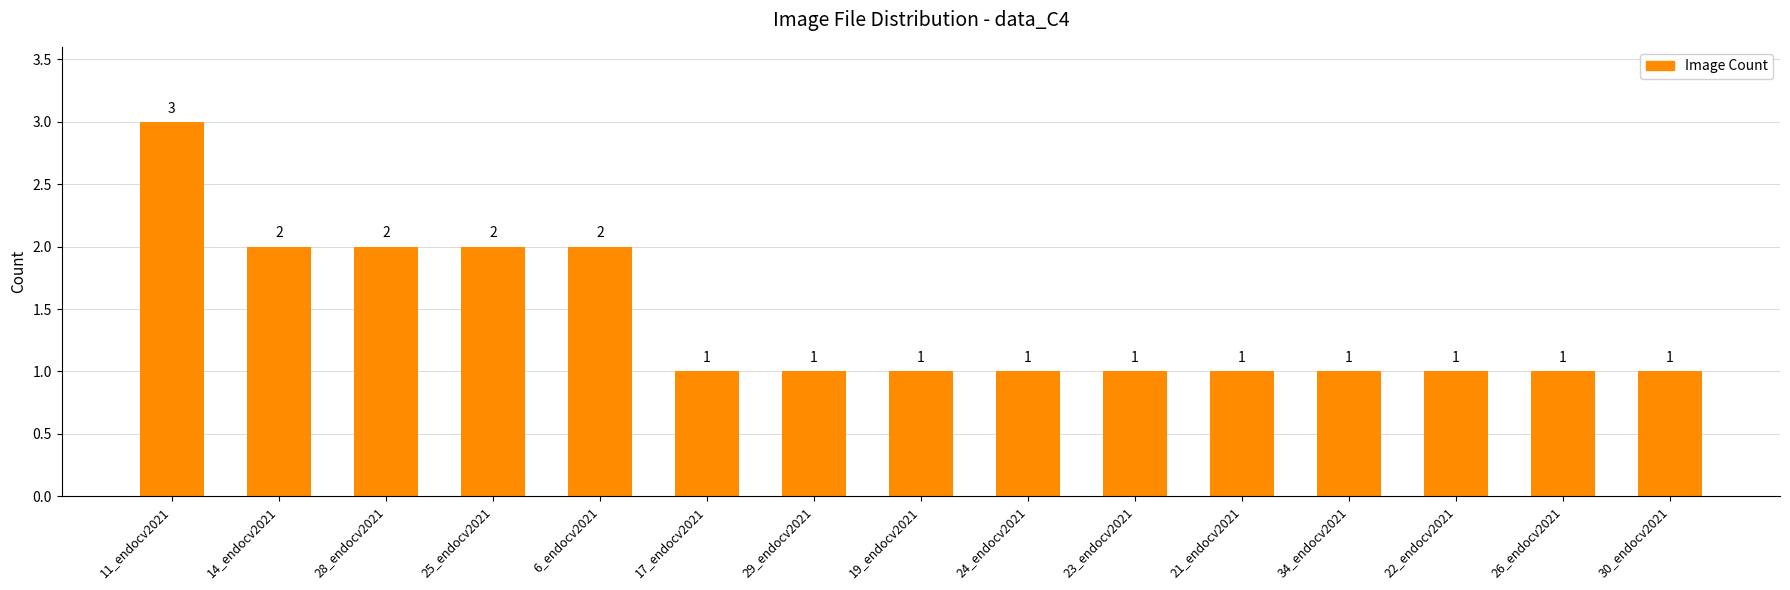

What is the maximum value shown in the chart?

3